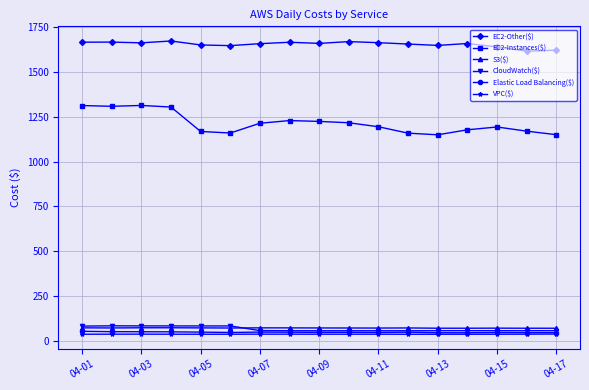

What is the highest value of the Elastic Load Balancing($) series?

51.4